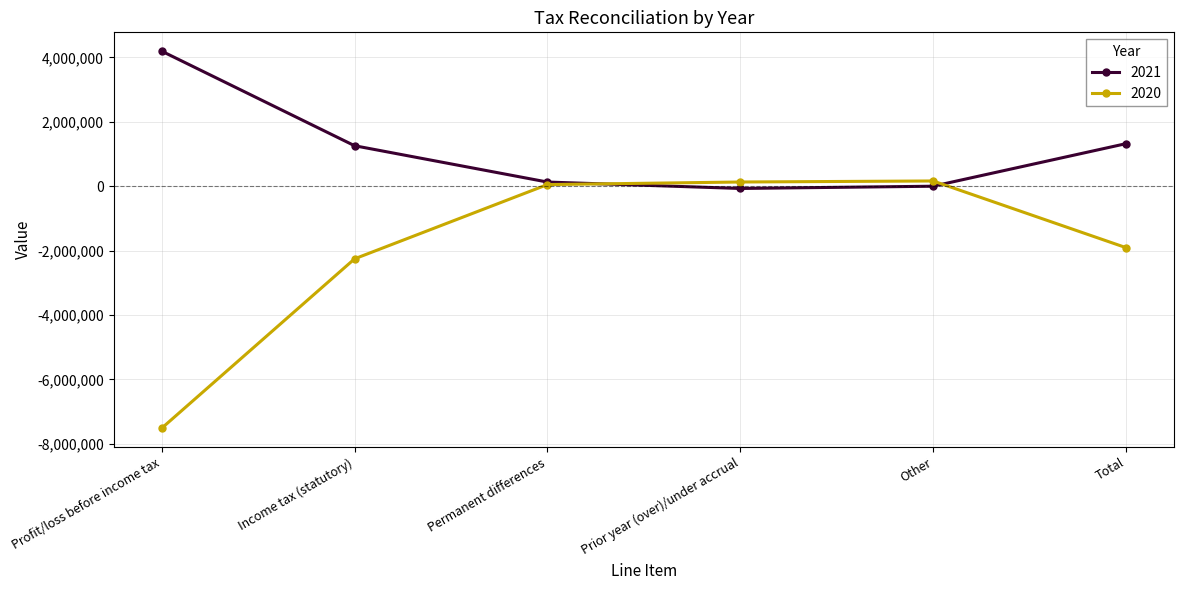

Rank the series at Income tax (statutory) from lowest to highest value.

2020, 2021